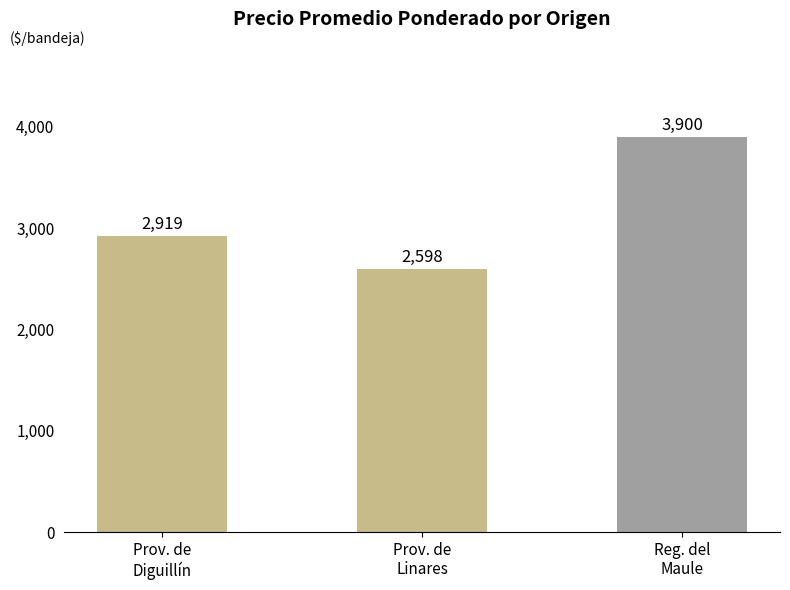

Are the bars grouped side by side (vs. stacked)?

No